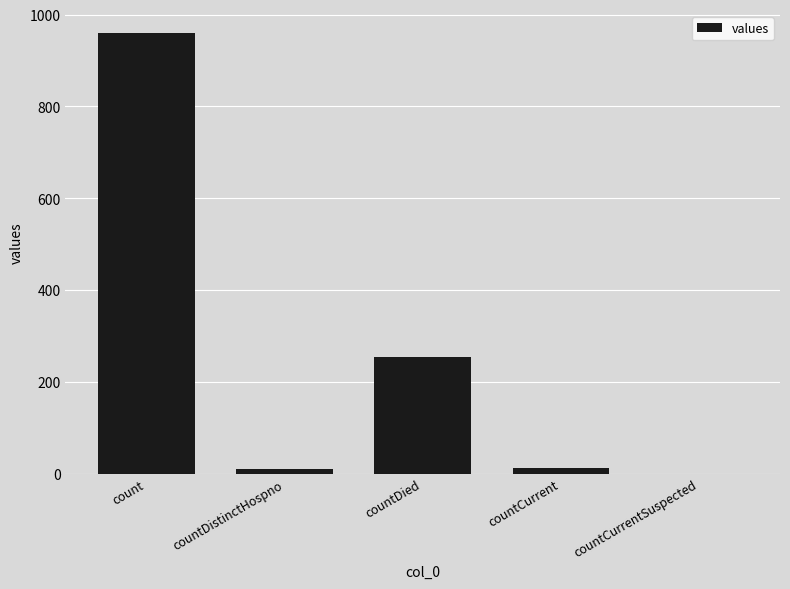

What is the sum of the values at count and countDistinctHospno?

970